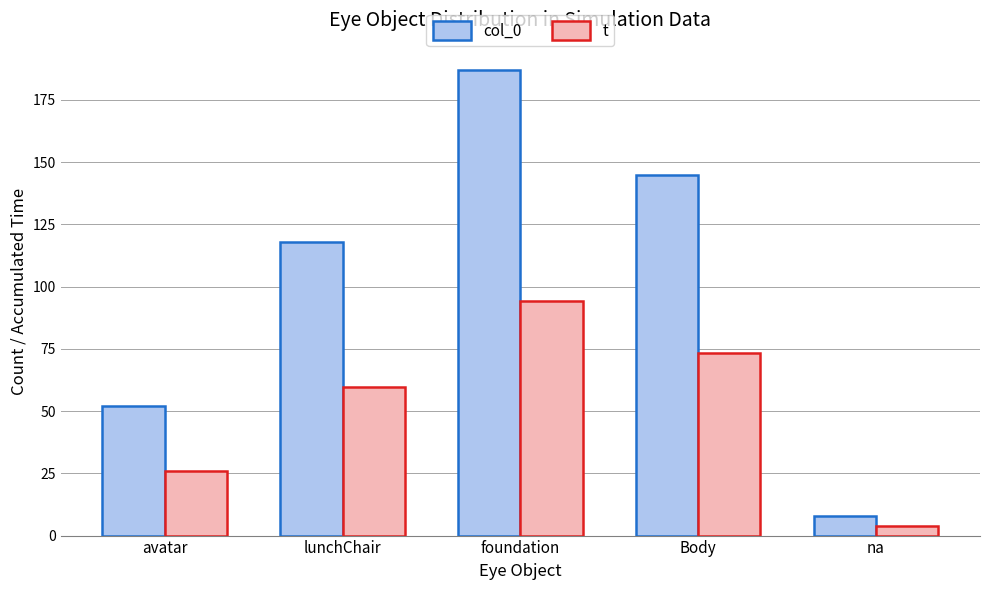

What position from the left is avatar?

1